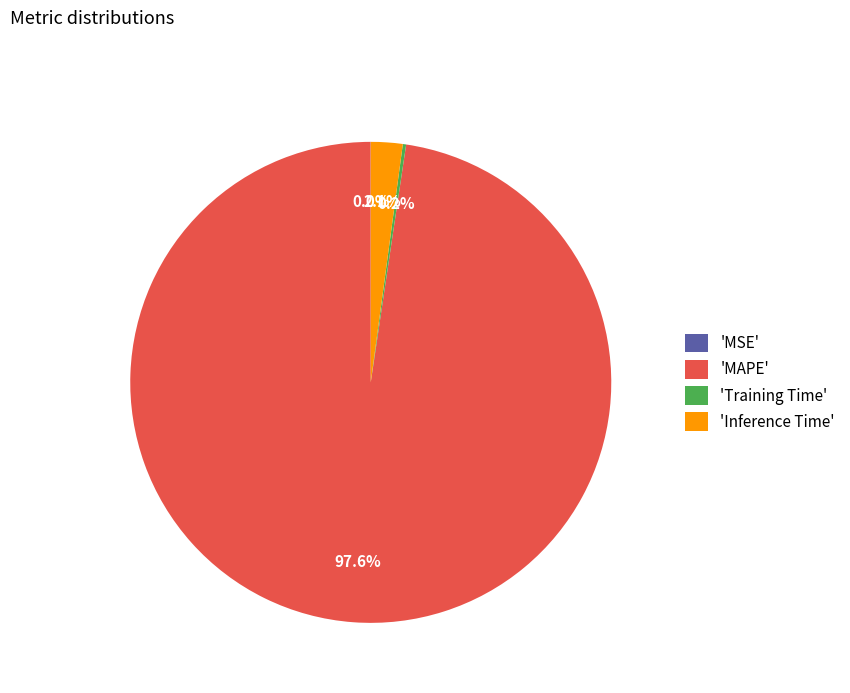

What is the largest slice in the pie chart?

'MAPE'